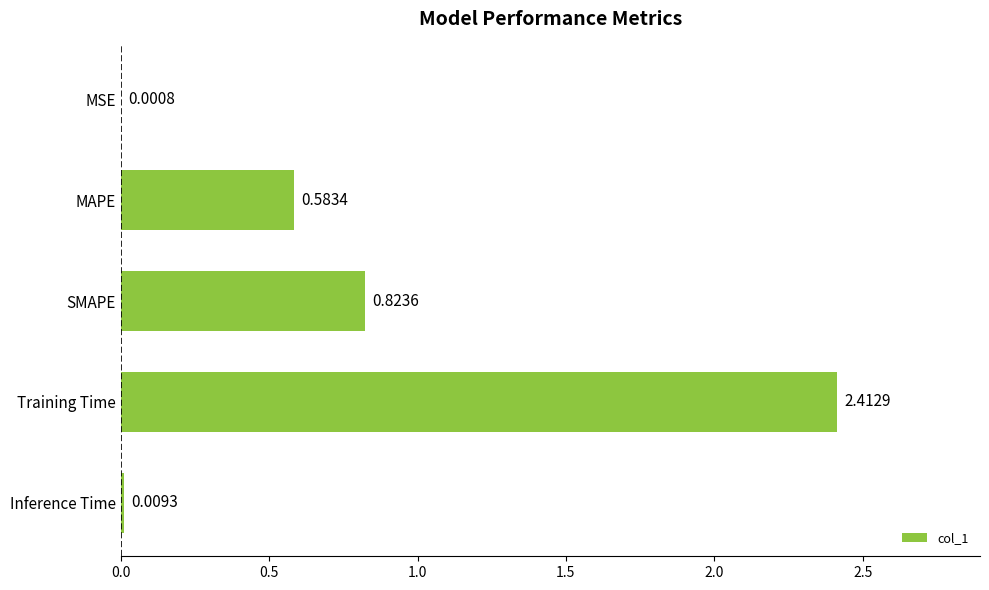

What is the sum of all values?

3.8